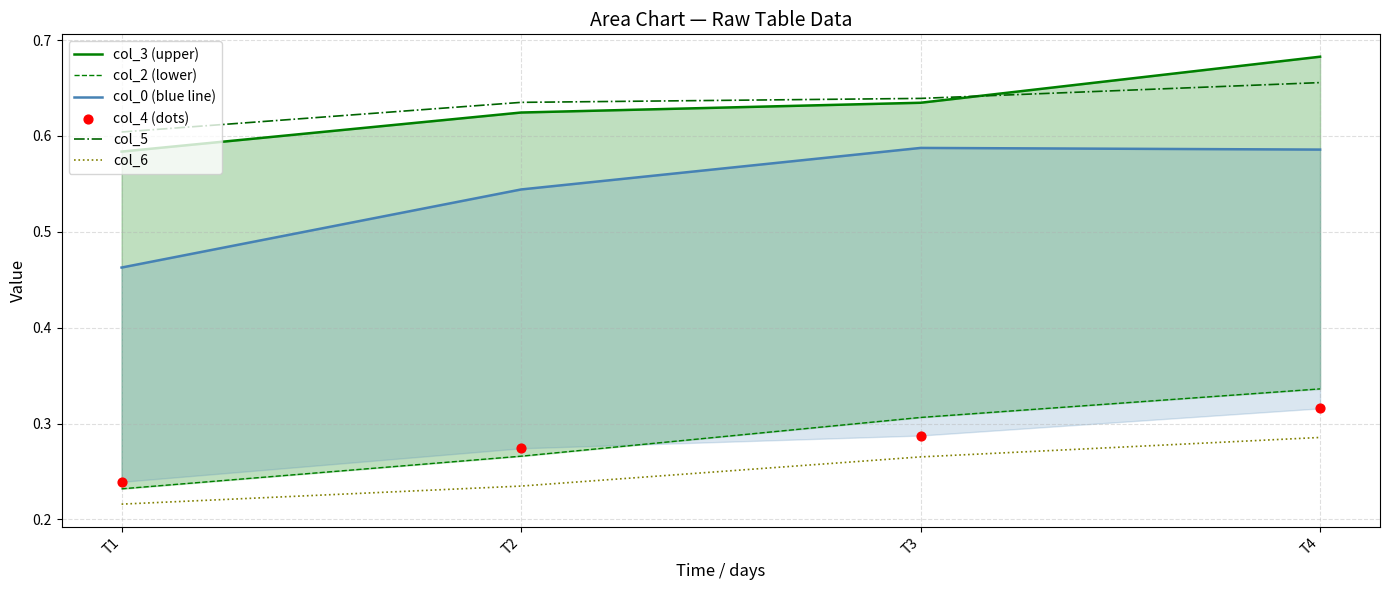

At which category is the sum across all series the highest?

T4